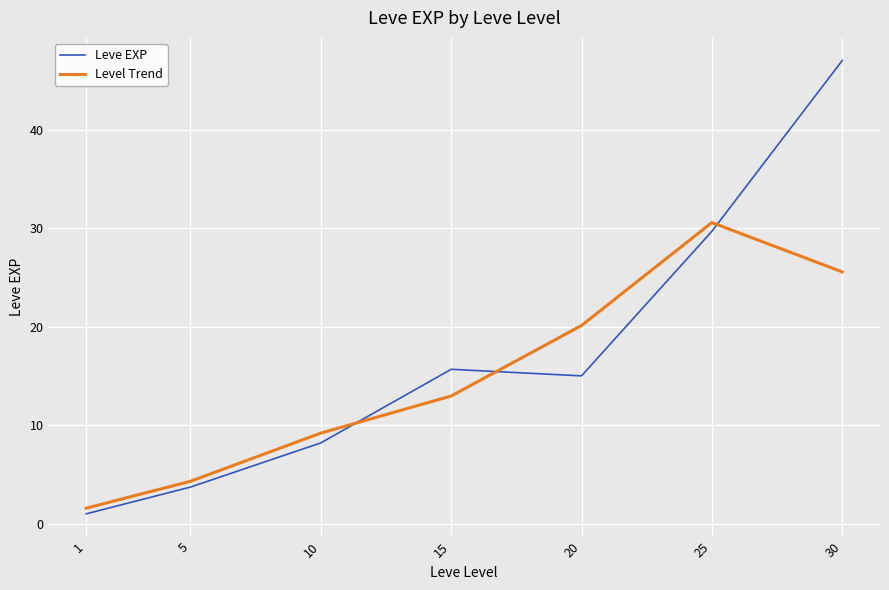

Where does the Leve EXP series first go above 15?

15